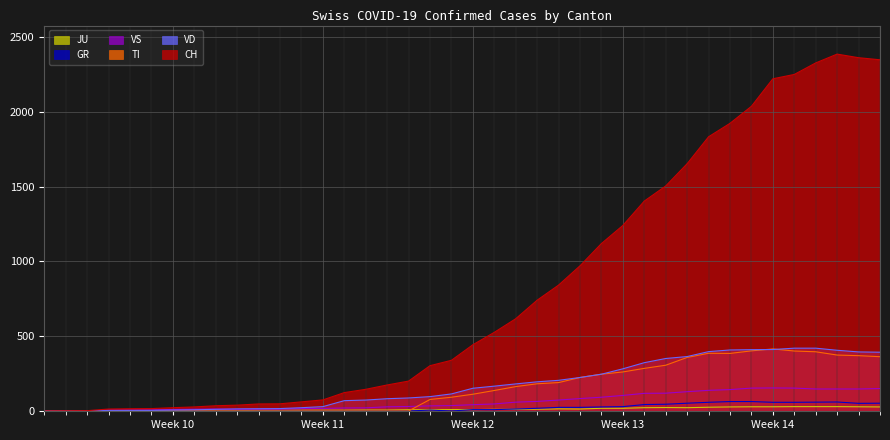

Which series has the largest total across all categories?

CH